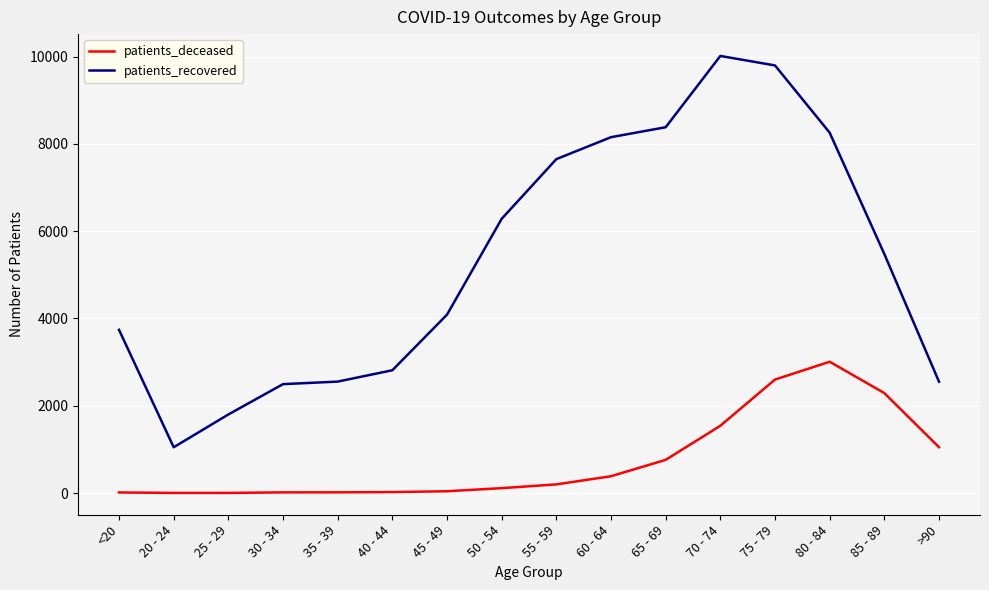

True or false: patients_deceased and patients_recovered intersect in this chart.

False